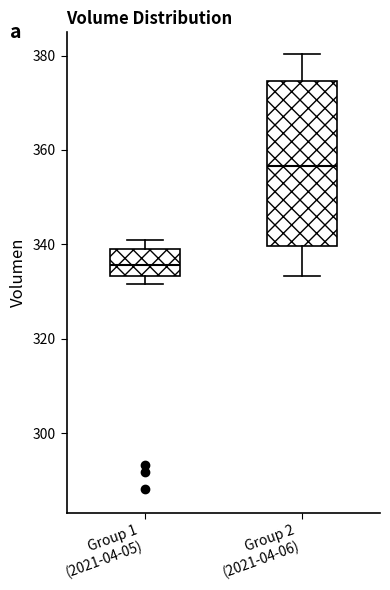

Which box has the lowest median line?

Group 1 (2021-04-05)